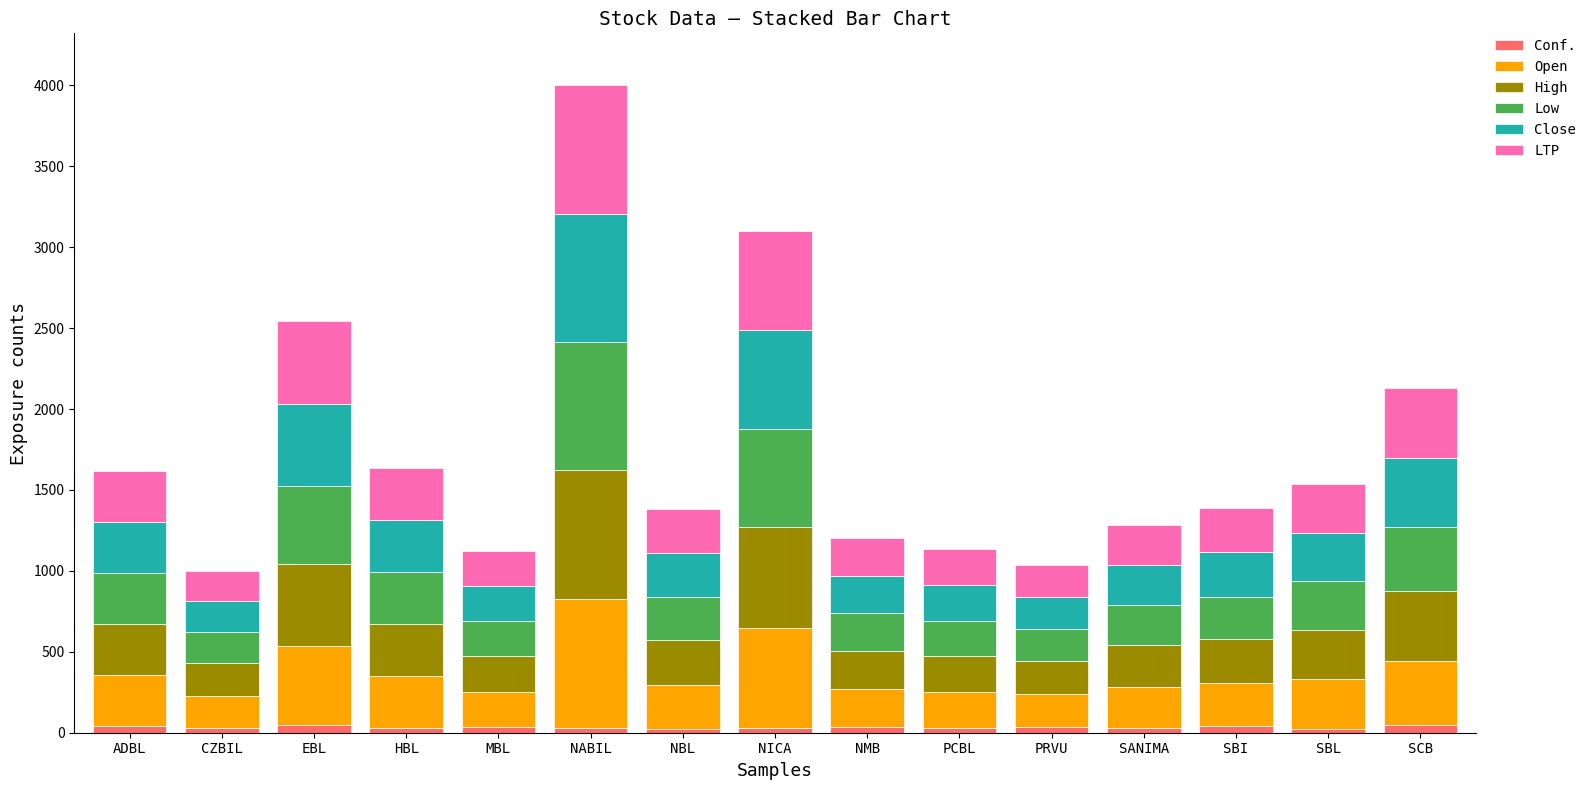

What is the difference between the second highest and minimum values in the Conf. series?

22.0